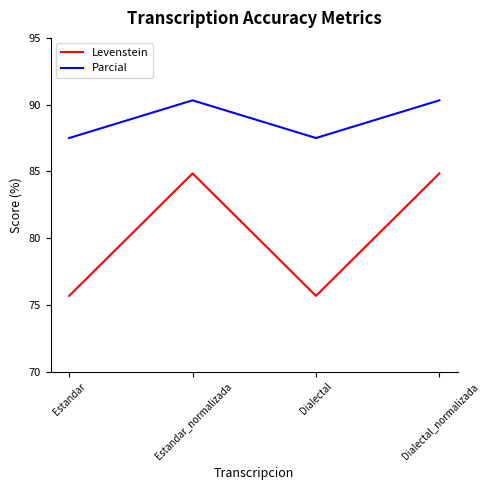

Where is the first local maximum for Levenstein?

Estandar_normalizada